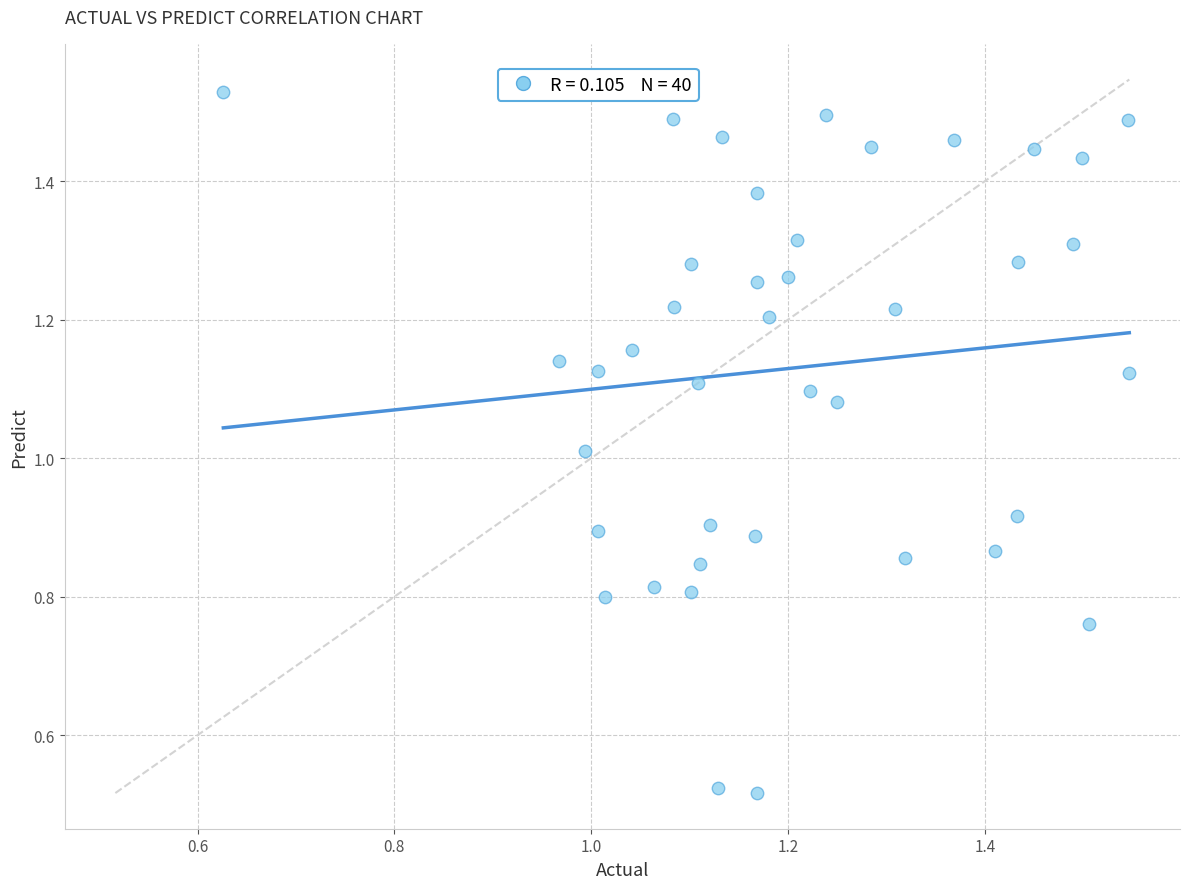

What is the range of Y values (max minus min)?

1.0